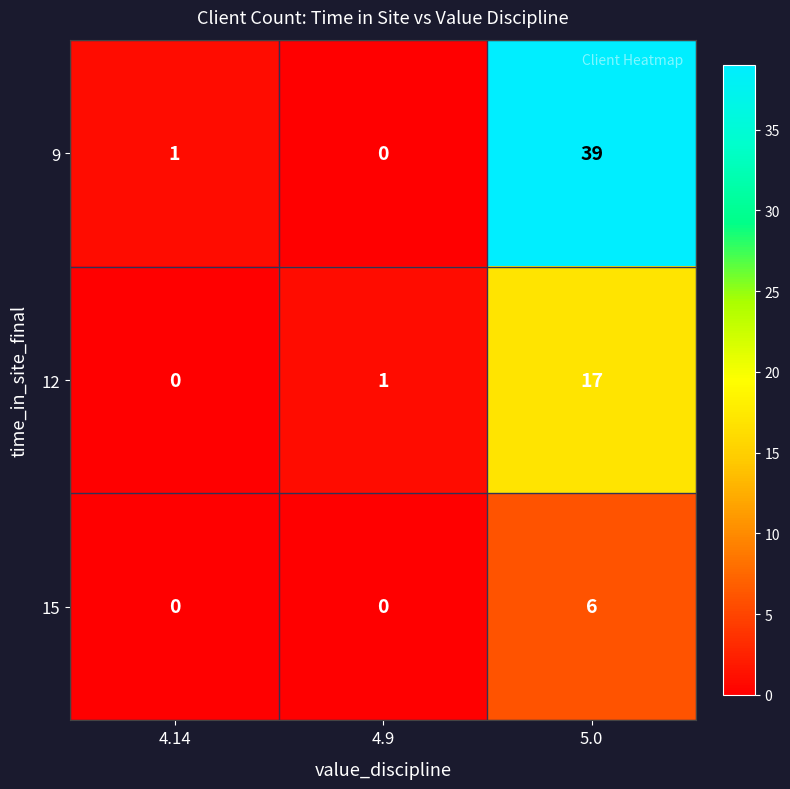

Which series has the widest spread of values?

9